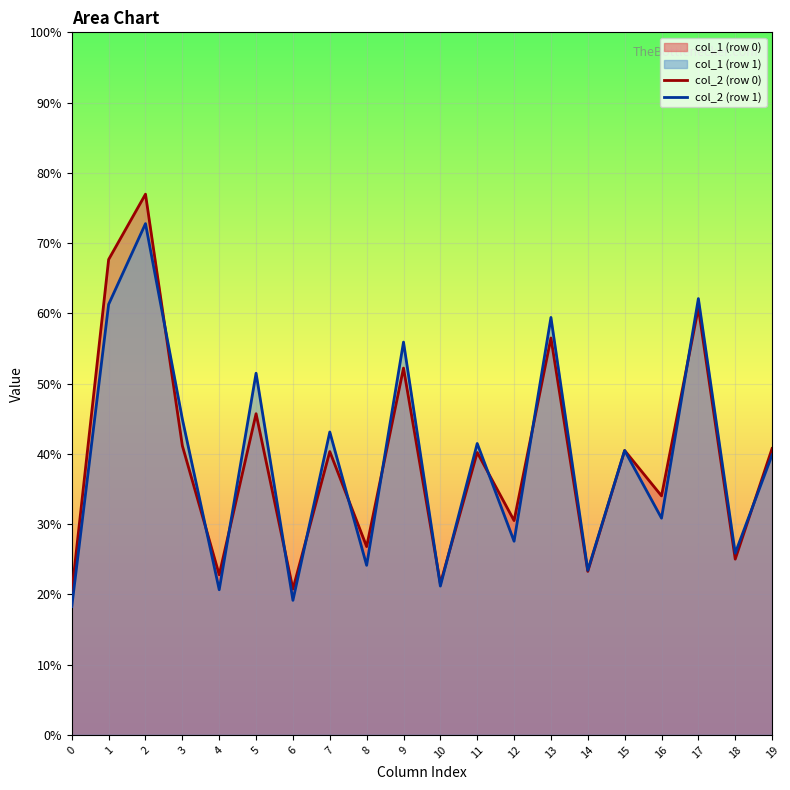

Which series has the widest spread of values?

col_2 (row 0)